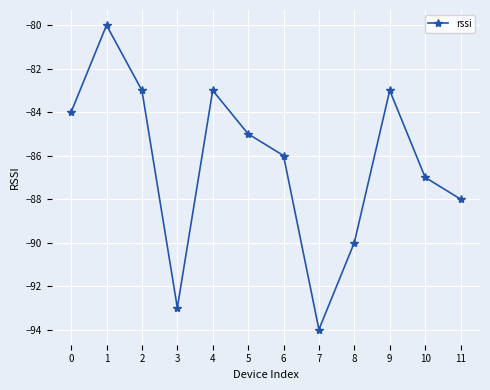

How many lines are shown in the chart?

1